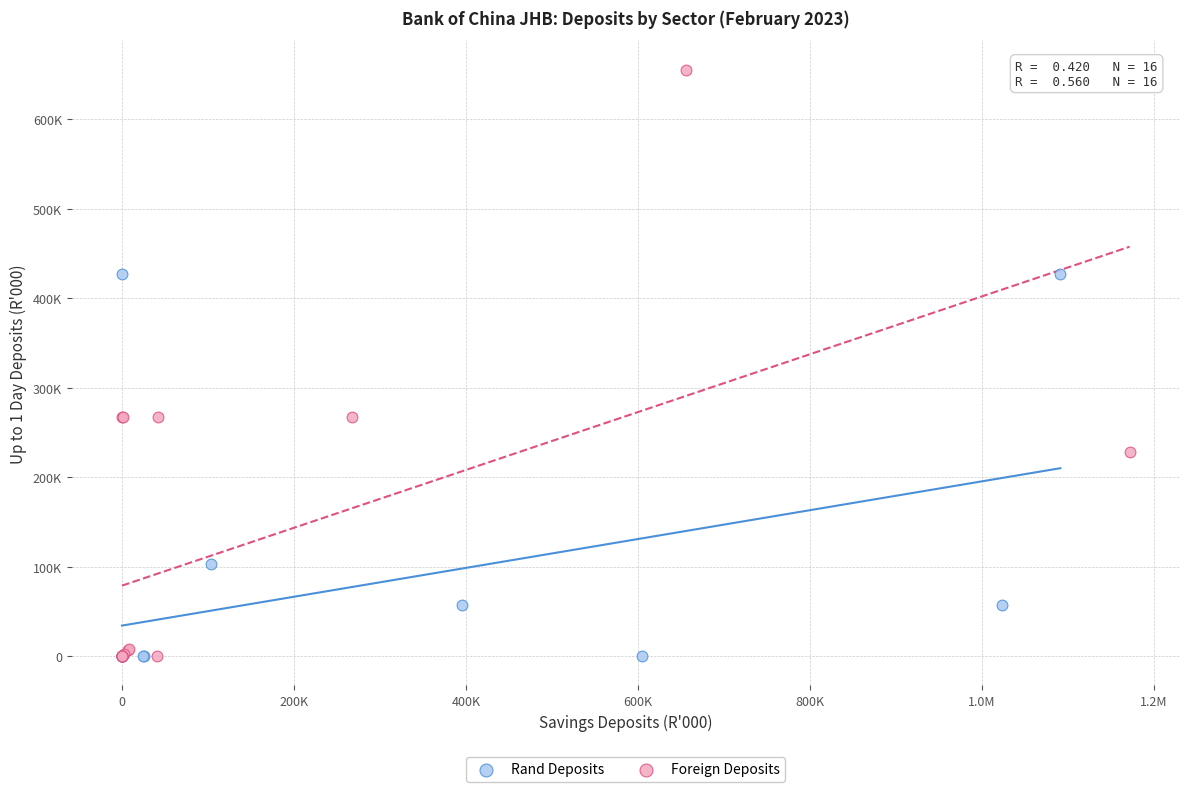

Which series contains the highest Y value?

Foreign Deposits